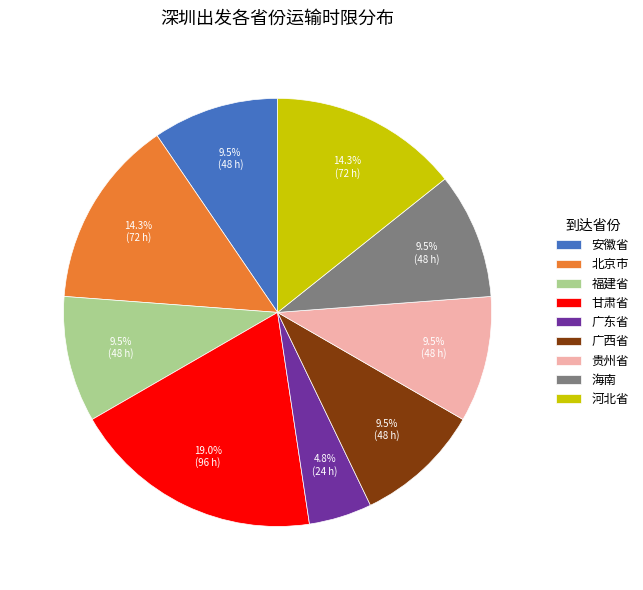

Does 海南 account for over 50% of the chart?

No